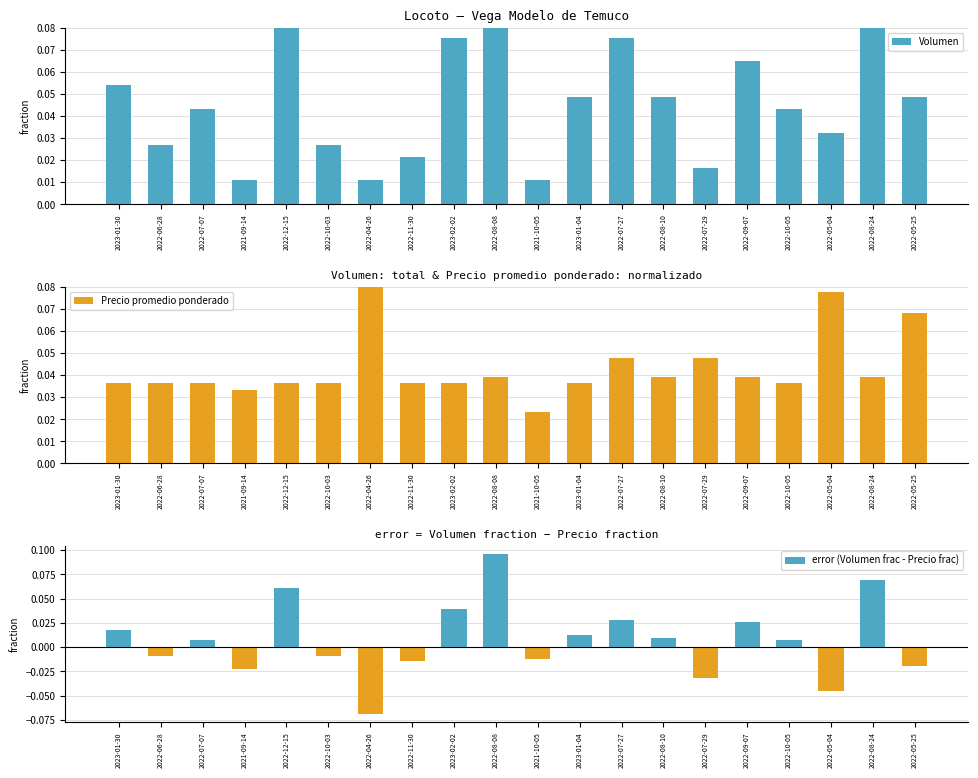

How many bars are there in each group?

3